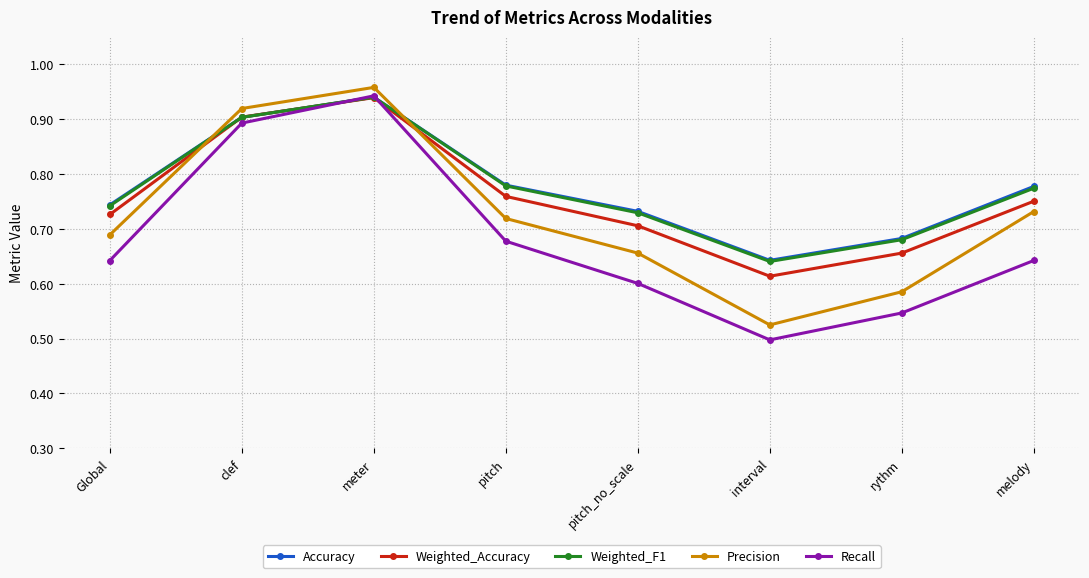

What is the sum of the Precision values at pitch_no_scale and Global?

1.3